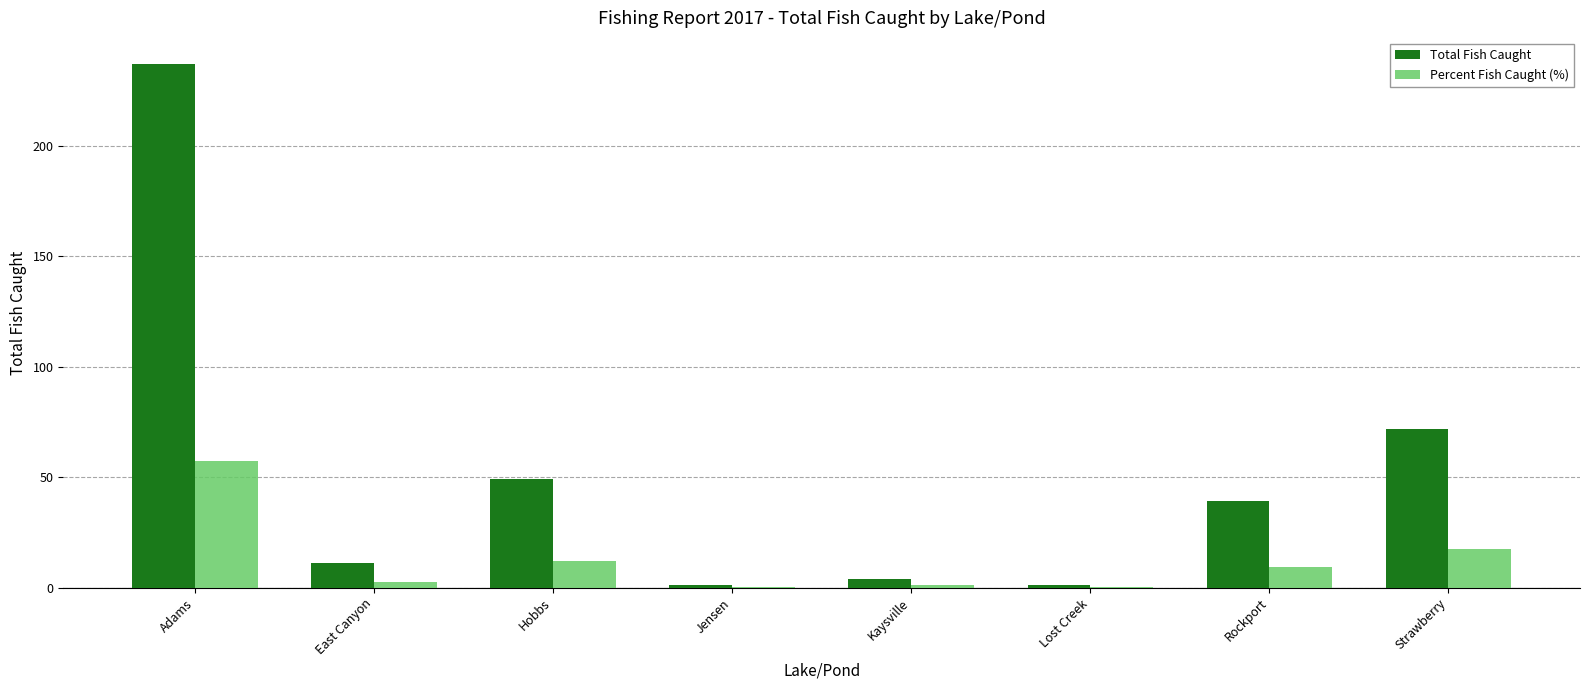

At which label does Percent Fish Caught (%) reach its peak?

Adams